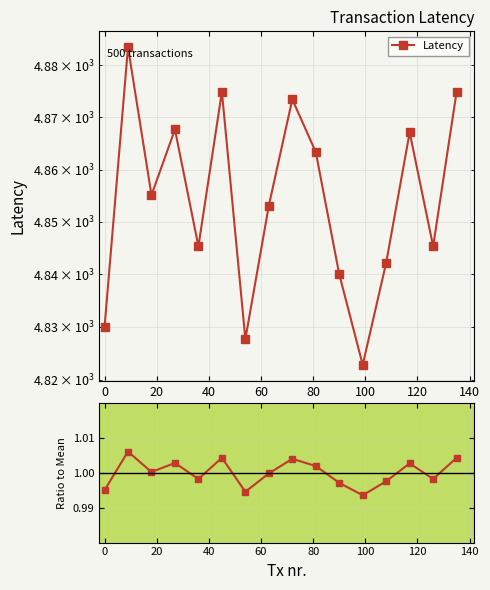

Is the value of Ratio to mean at 14 greater than the value of Latency at 14?

No